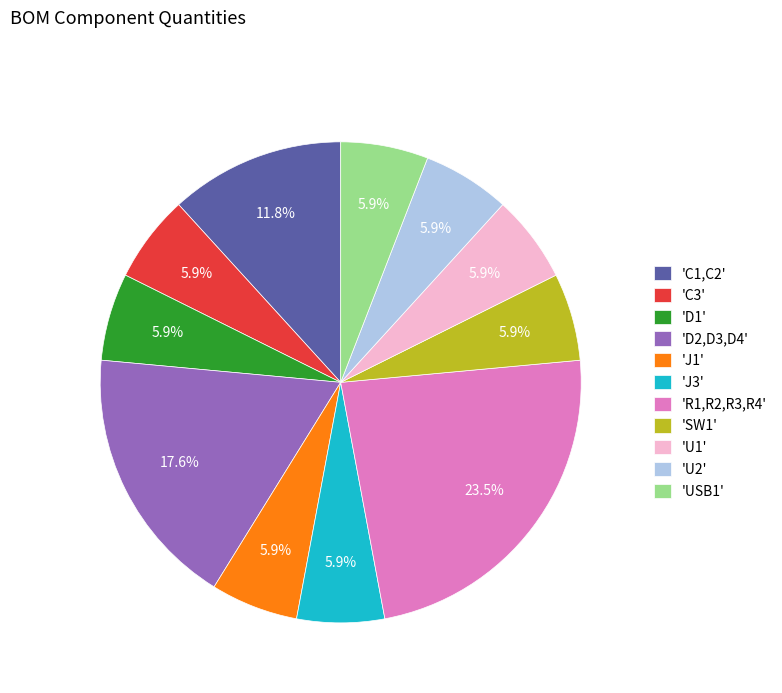

Is the sum of 'D1' and 'J3' greater than half?

No